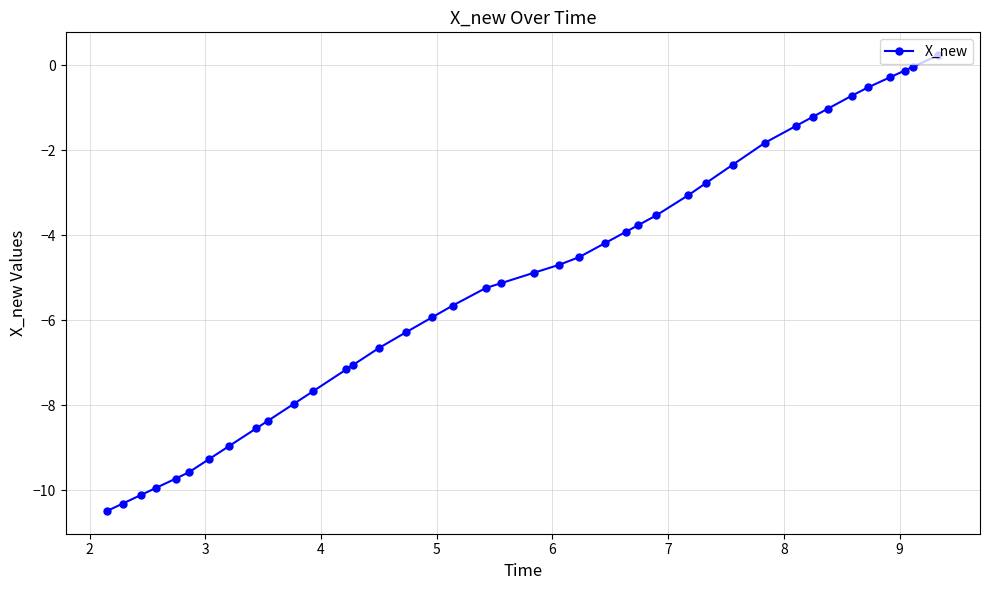

Count the number of data series in this chart.

1